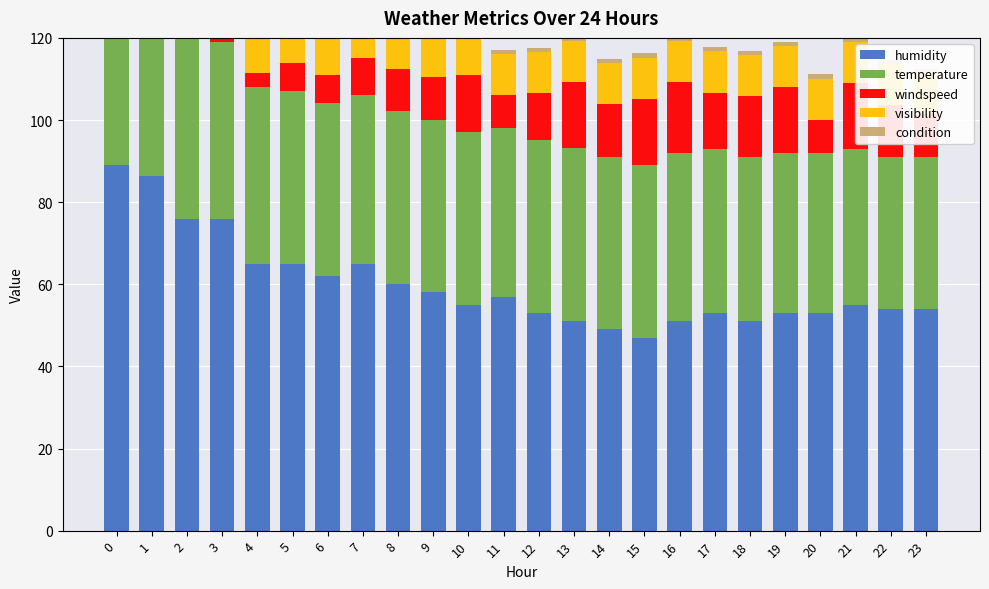

Reading left to right, what are all the values shown in this chart?

humidity: 89.0	86.3	76.0	76.0	65.0	65.0	62.0	65.0	60.0	58.0	55.0	57.0	53.0	51.0	49.0	47.0	51.0	53.0	51.0	53.0	53.0	55.0	54.0	54.0
temperature: 44.1	44.1	44.1	43.0	43.0	42.1	42.1	41.0	42.1	42.1	42.1	41.0	42.1	42.1	42.1	42.1	41.0	39.9	39.9	39.0	39.0	37.9	37.0	37.0
windspeed: 8.1	6.2	6.9	9.2	3.5	6.9	6.9	9.2	10.4	10.4	13.8	8.1	11.5	16.1	12.7	16.1	17.3	13.8	15.0	16.1	8.1	16.1	12.7	10.4
visibility: 8.0	9.3	10.0	10.0	10.0	10.0	10.0	10.0	10.0	10.0	10.0	10.0	10.0	10.0	10.0	10.0	10.0	10.0	10.0	10.0	10.0	10.0	10.0	10.0
condition: 1.0	3.0	1.0	1.0	1.0	1.0	1.0	1.0	1.0	1.0	1.0	1.0	1.0	1.0	1.0	1.0	1.0	1.0	1.0	1.0	1.0	1.0	1.0	1.0